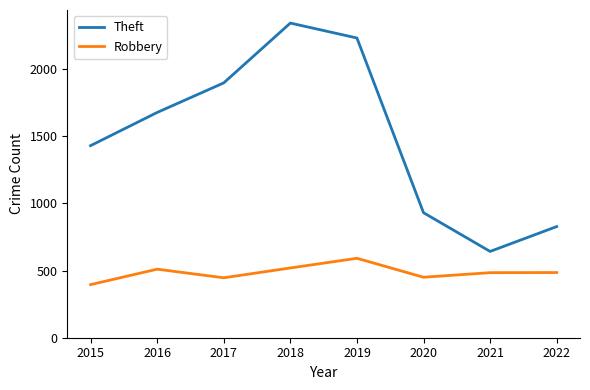

True or false: Robbery and Theft cross at least once.

False